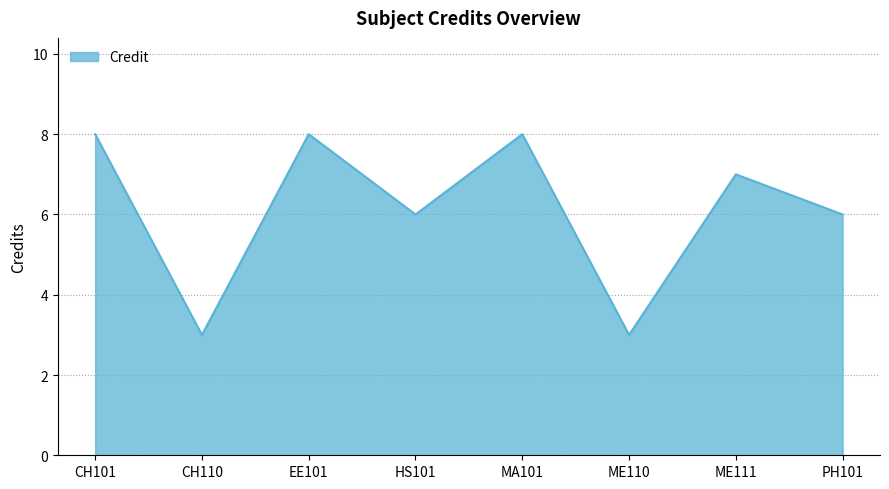

What is the sum of all values?

49